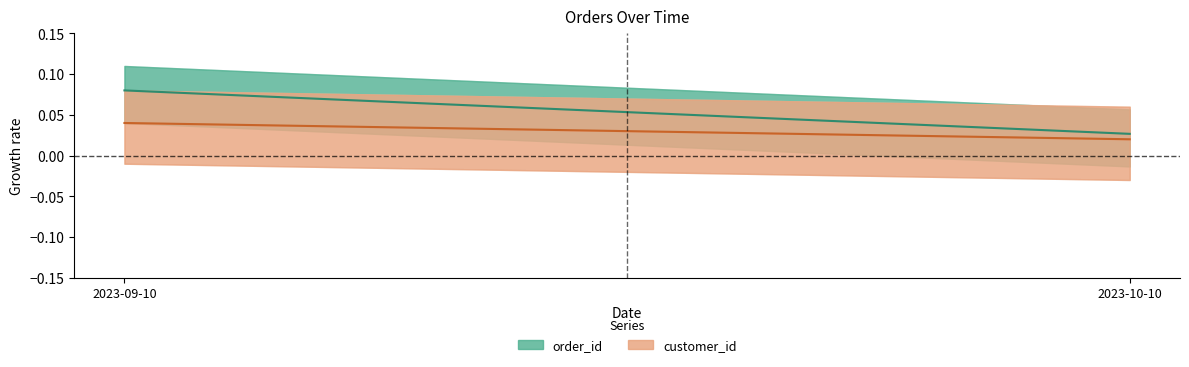

How many lines are shown in the chart?

2